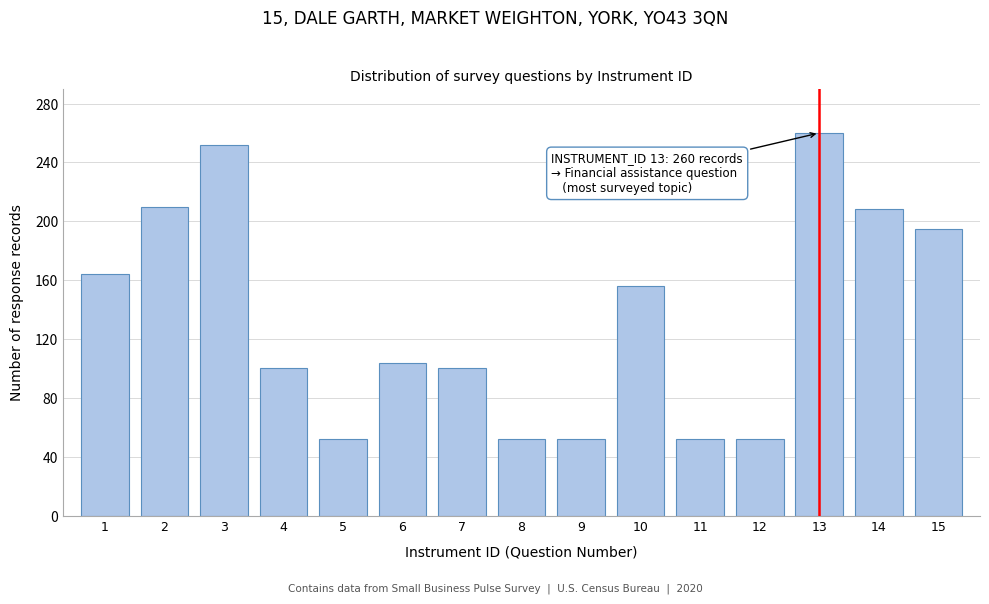

Reading left to right, list all the values displayed in this chart.

164	210	252	100	52	104	100	52	52	156	52	52	260	208	195